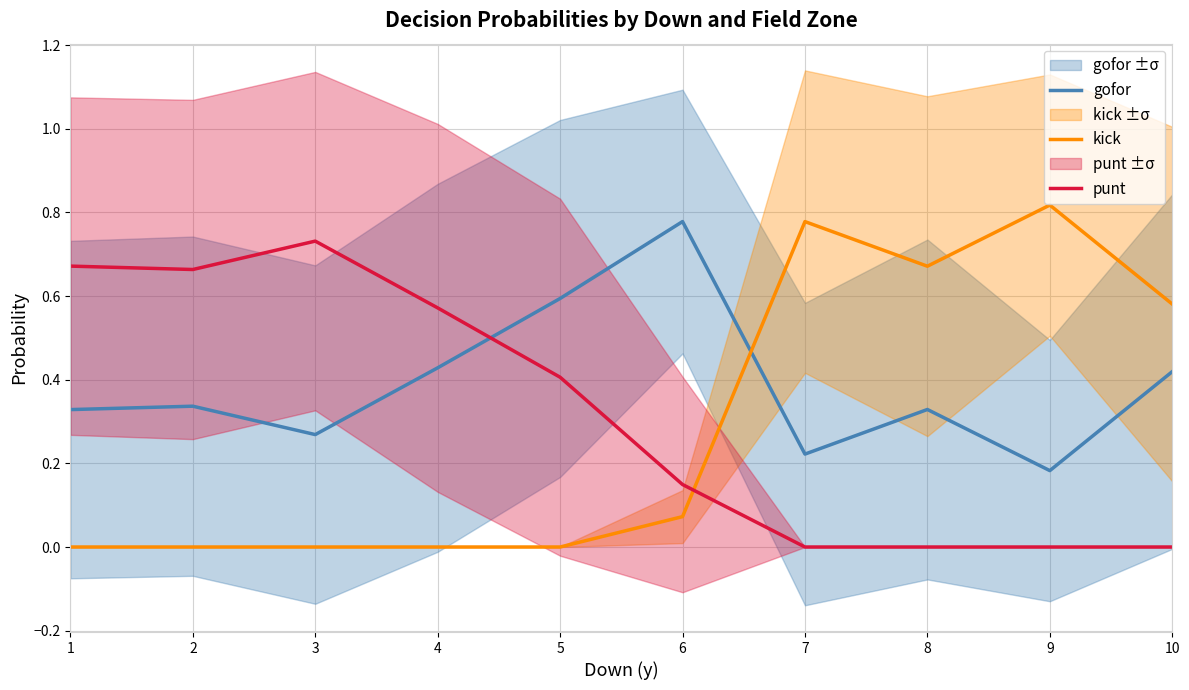

What is the difference between the second highest and minimum values in the punt series?

0.7